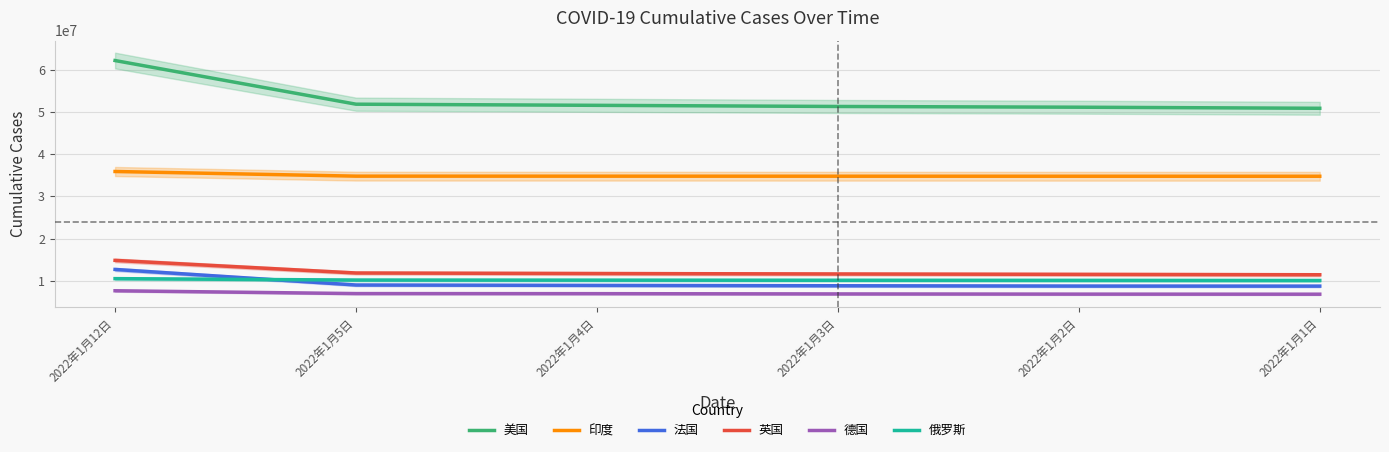

What is the lowest value of the 英国 series?

11425687